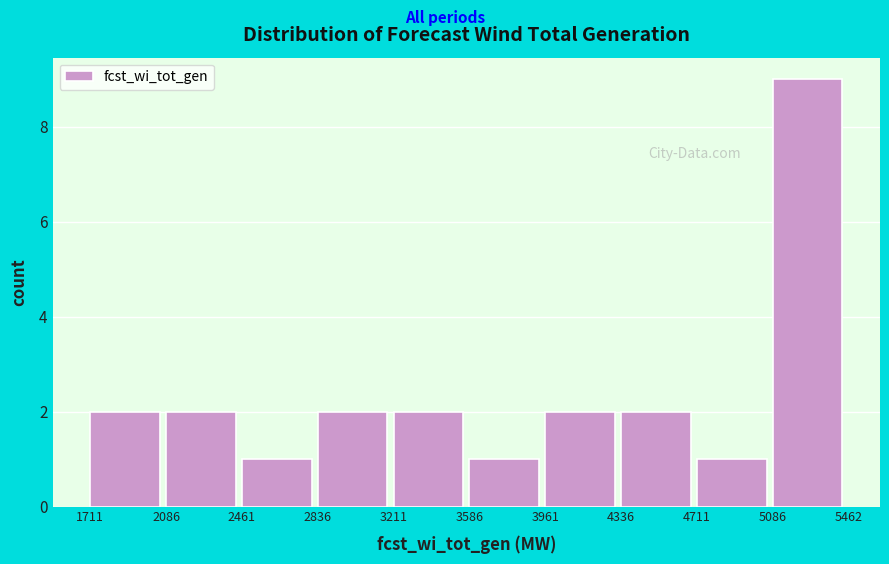

Over which range of the x-axis is the bar tallest?

5086 to 5462